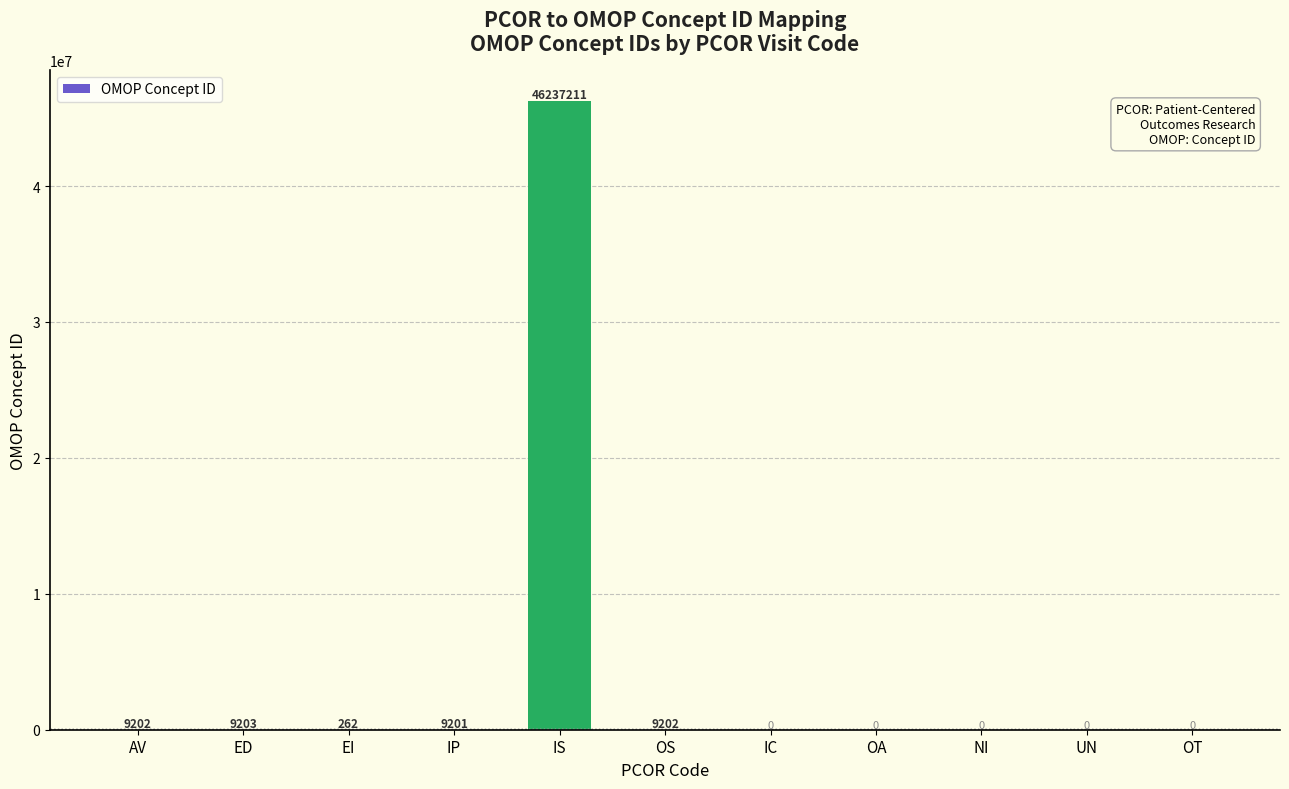

What is the change in value from IS to OS?

-46228009